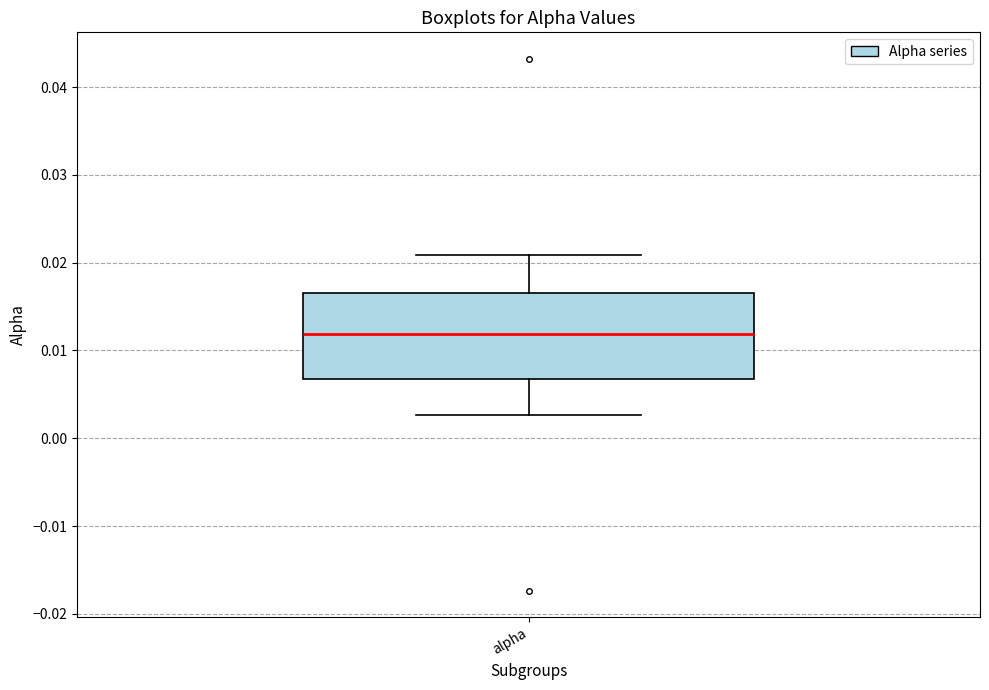

Where is the lower edge of the box for alpha on the y-axis? The values are not printed on the chart, so give them approximately, as read against the axis.

0.007